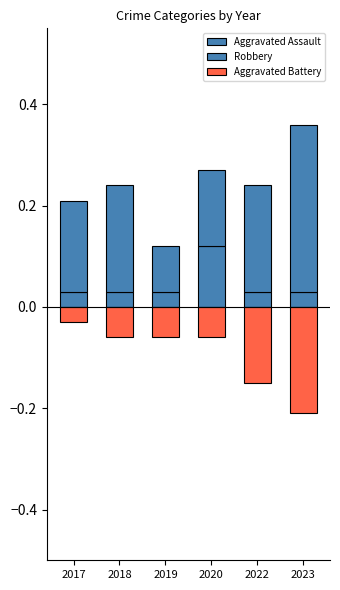

The value of Aggravated Assault at 2017 is 0.0. True or false?

True